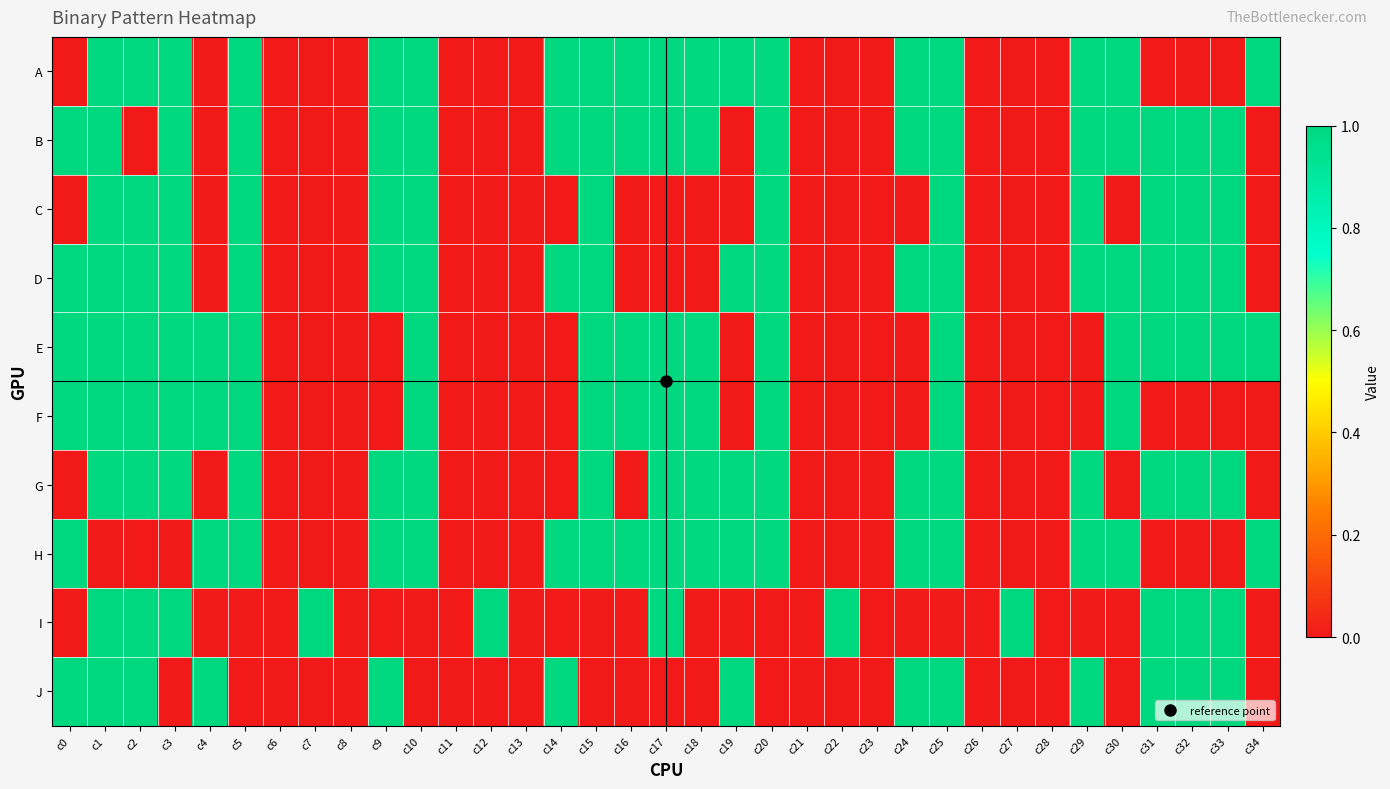

Which series has the largest range (max minus min)?

A